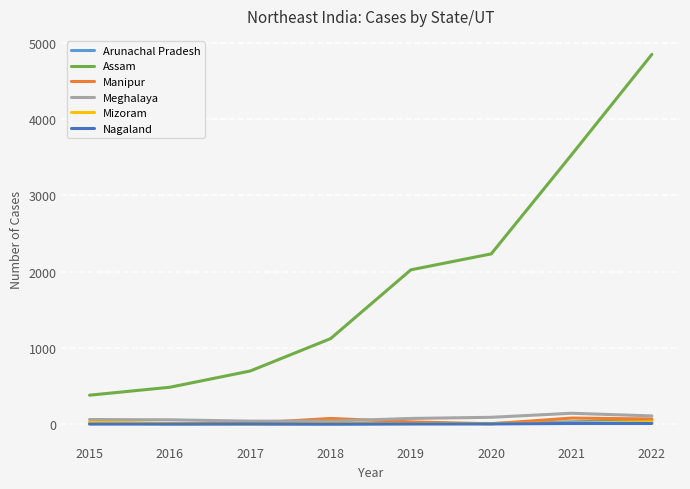

What is the maximum value for Meghalaya?

142